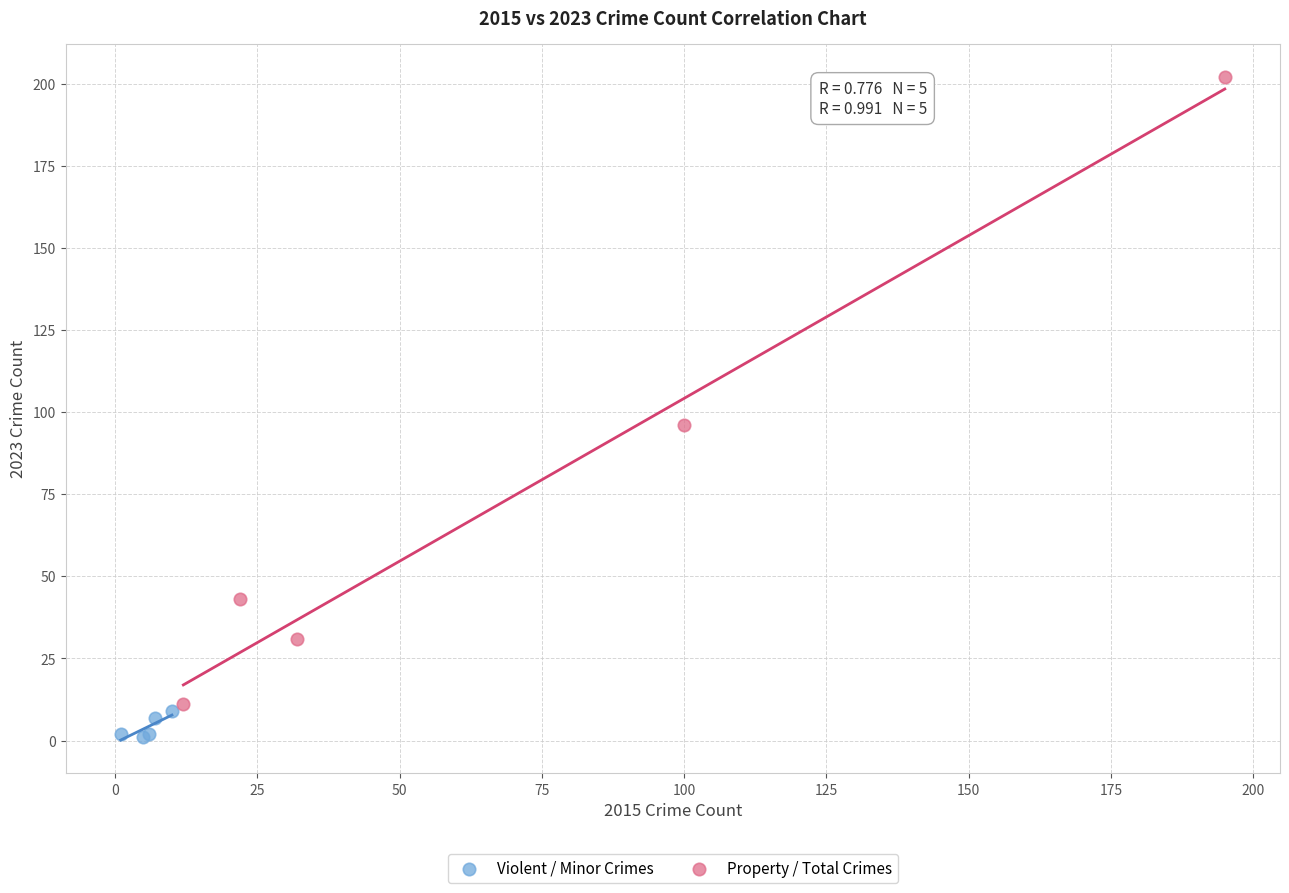

Which series has the largest Y range (max minus min)?

Property / Total Crimes